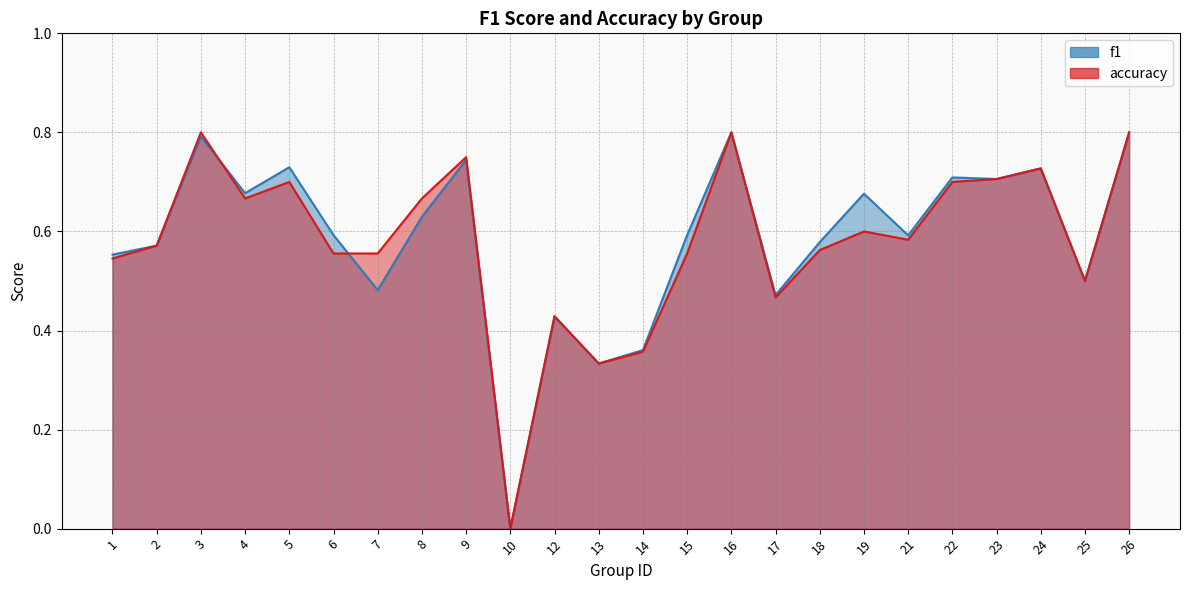

Which category has the lowest value in the accuracy series?

10